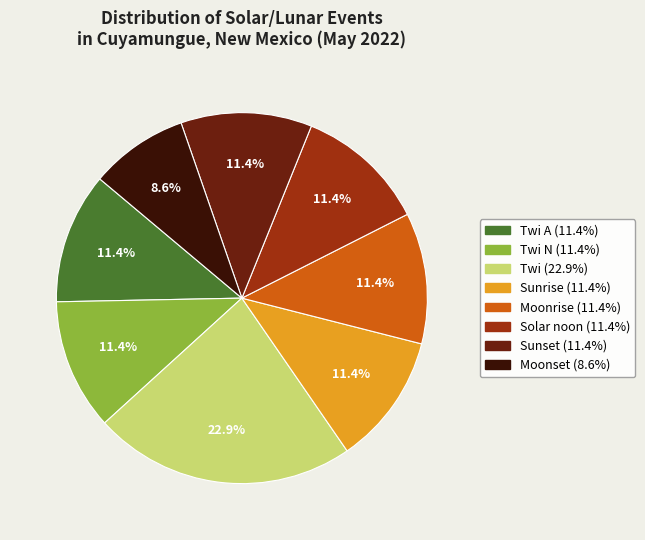

Is there any slice that represents more than half of the pie?

No